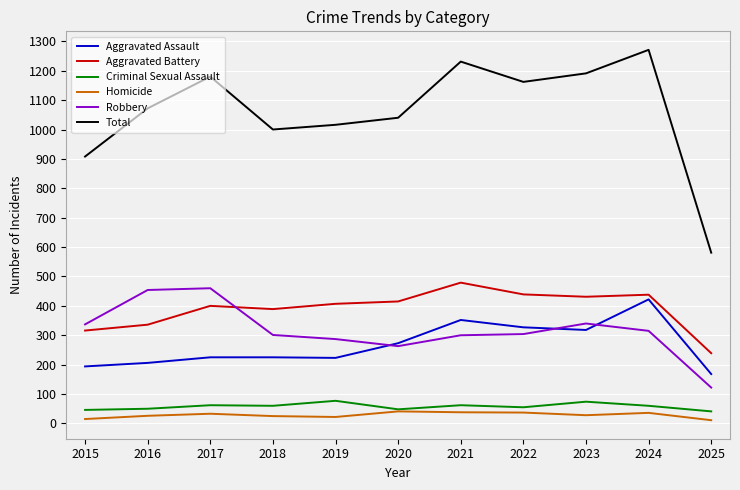

The Aggravated Battery series shows 135 at 2018. True or false?

False